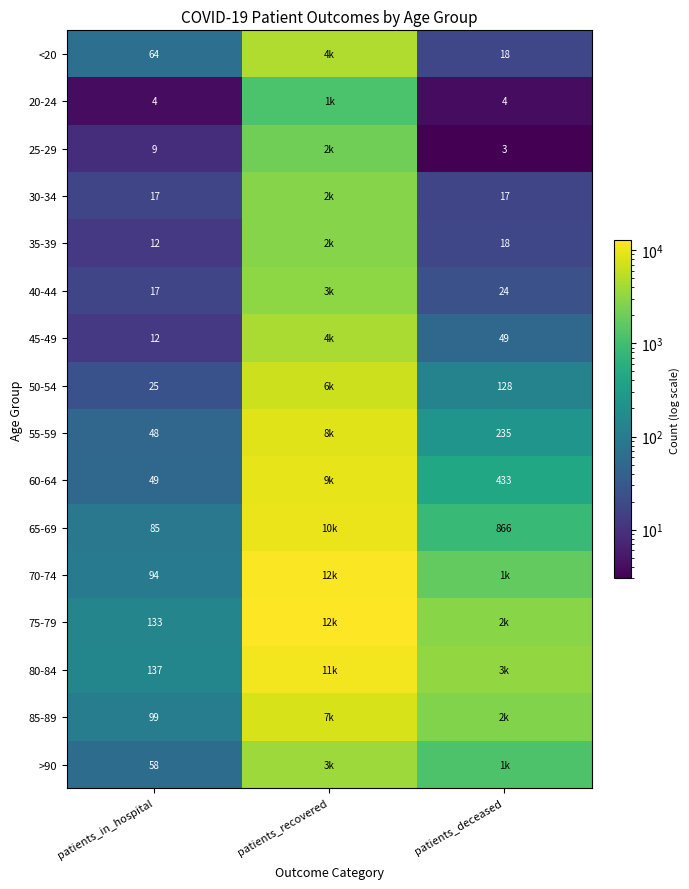

What is the difference between the highest and lowest values at patients_in_hospital?

133